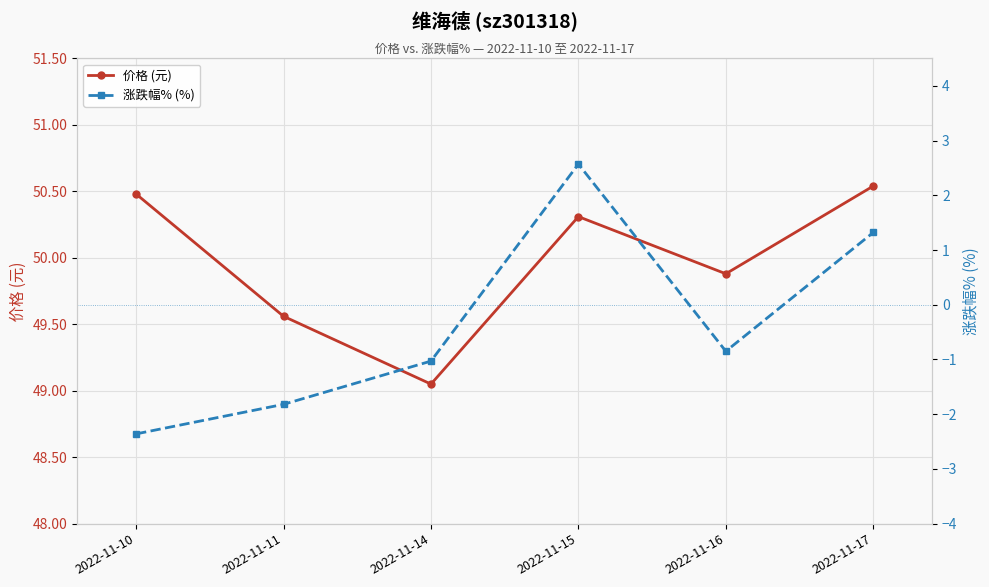

True or false: 价格 (元) and 涨跌幅% (%) cross at least once.

False